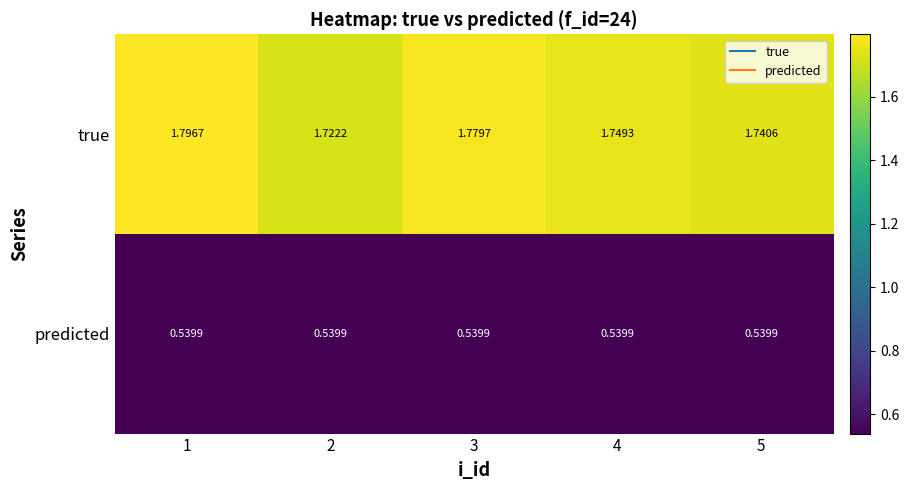

Which series has the largest range (max minus min)?

true